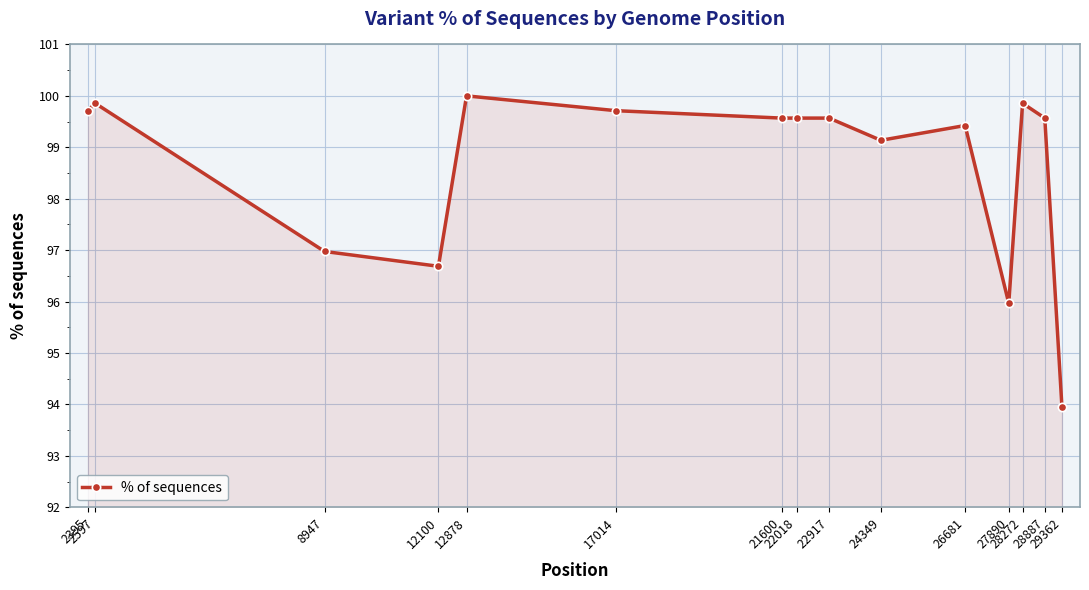

What is the approximate value at 28272?

99.9